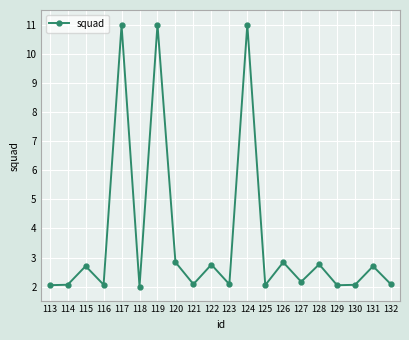

What is the difference between the maximum and minimum values?

9.0